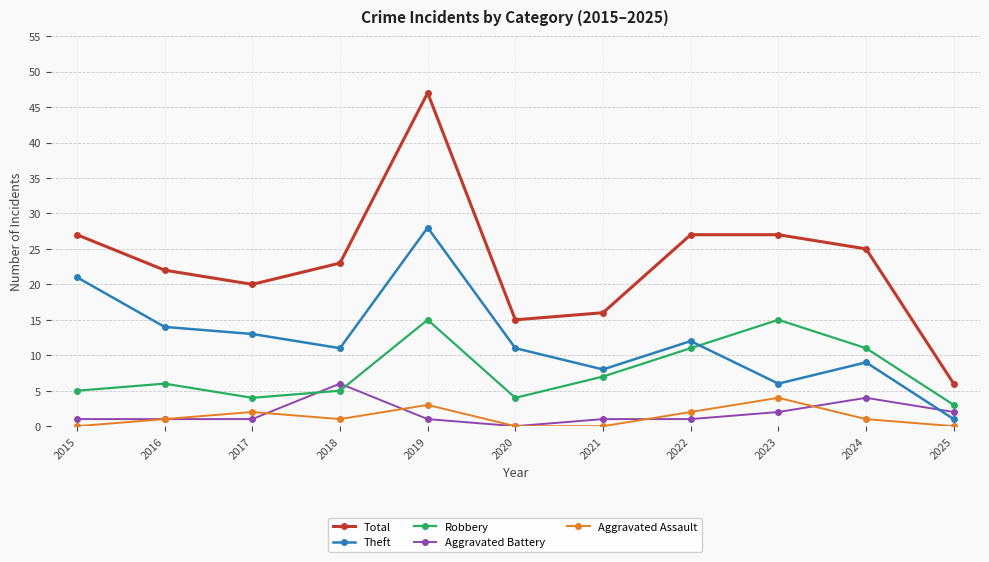

Count the number of data series in this chart.

5